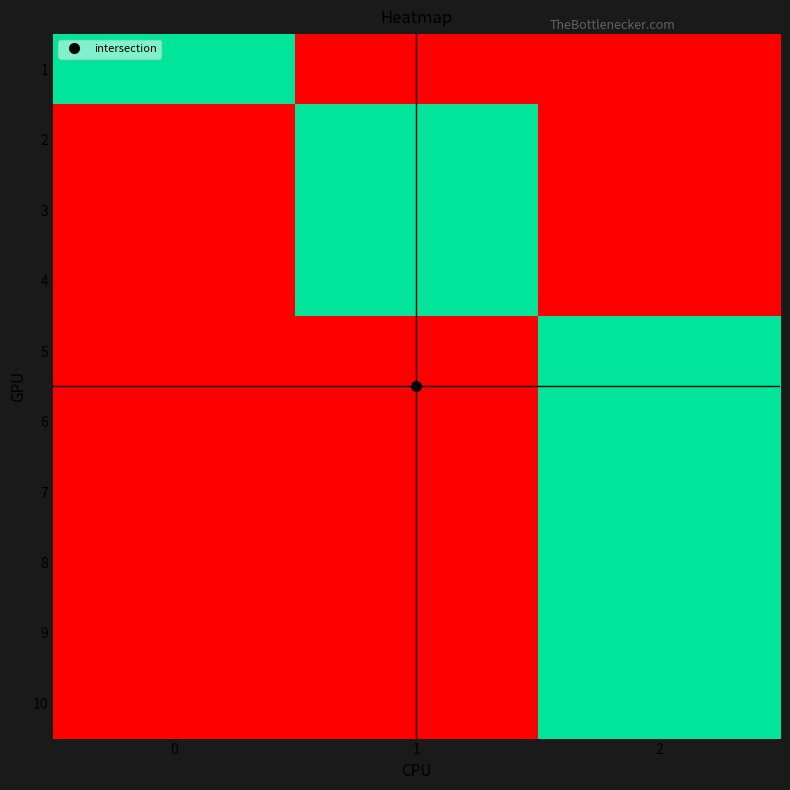

Rank the series by their maximum value, from lowest to highest.

1, 2, 3, 4, 5, 6, 7, 8, 9, 10